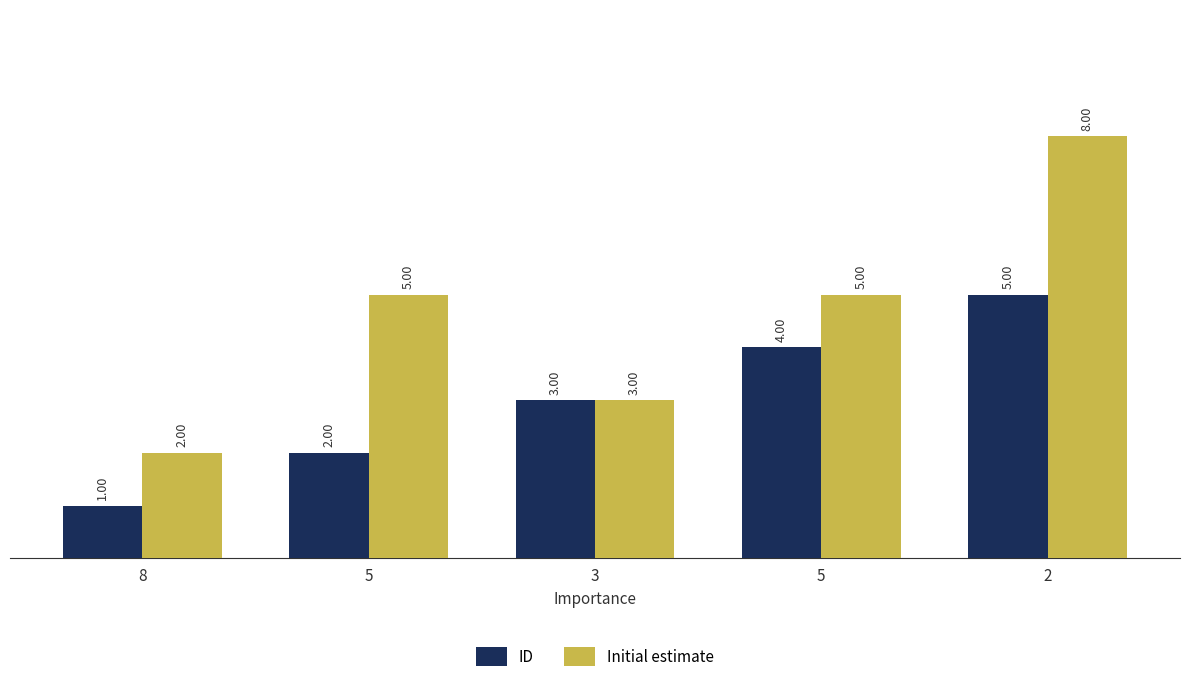

Between 5 and 3, which series saw the biggest shift?

Initial estimate